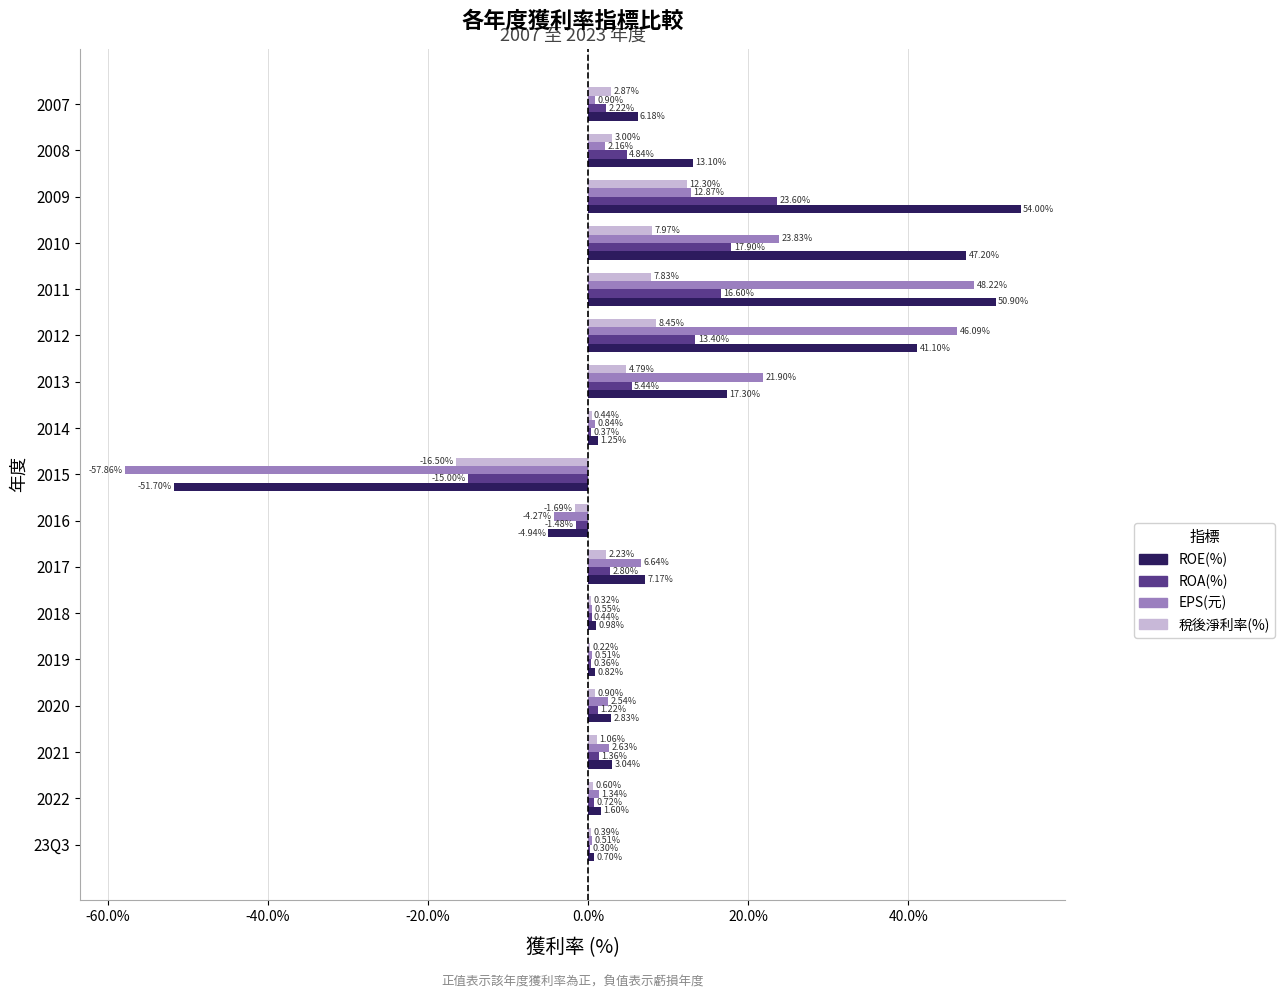

Which series has the widest spread of values?

EPS(元)